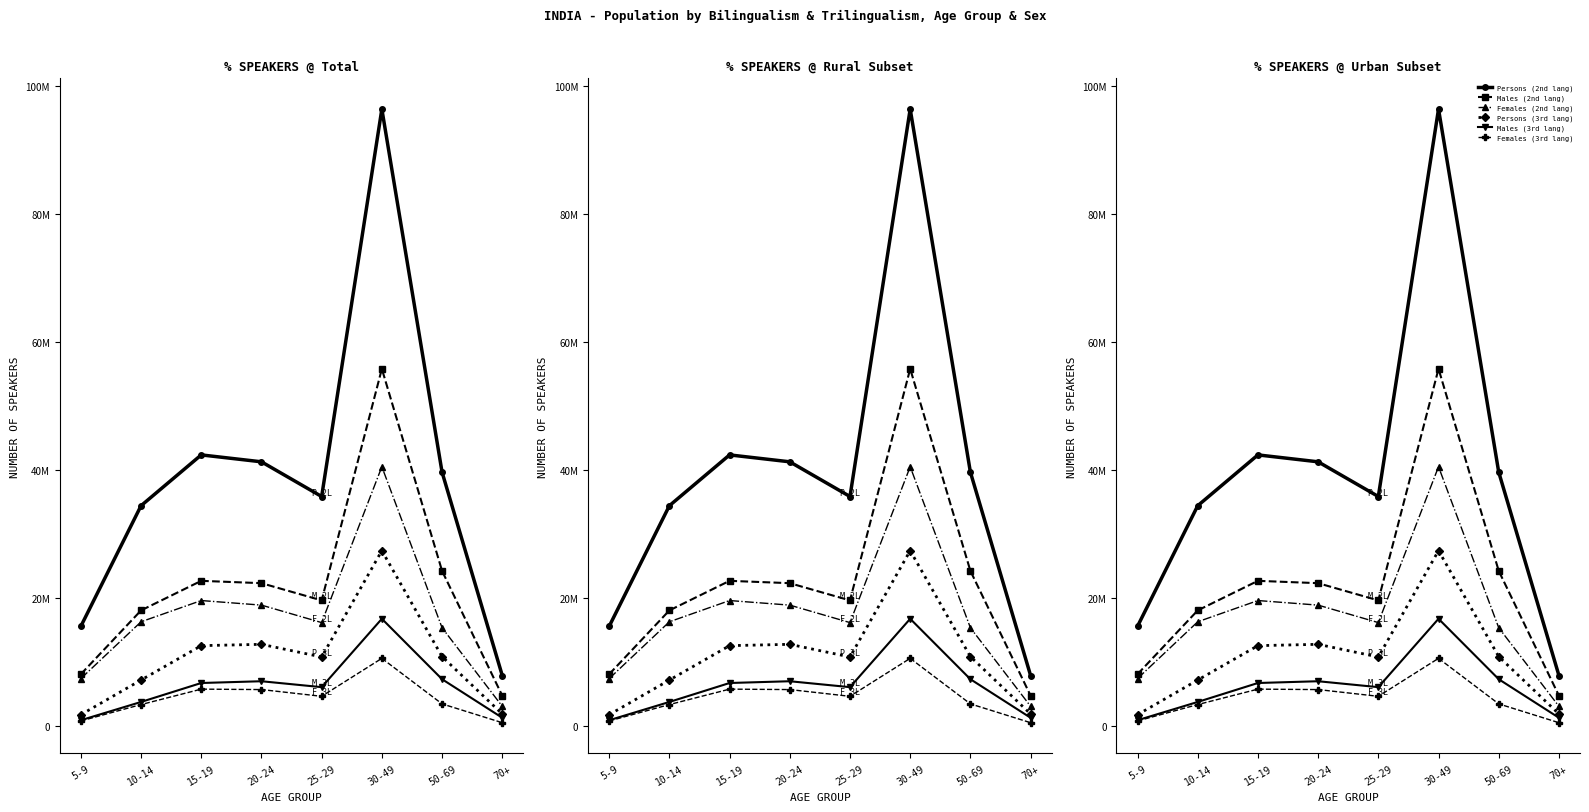

In Females (2nd lang), how many points are higher than both neighbors (excluding endpoints)?

2